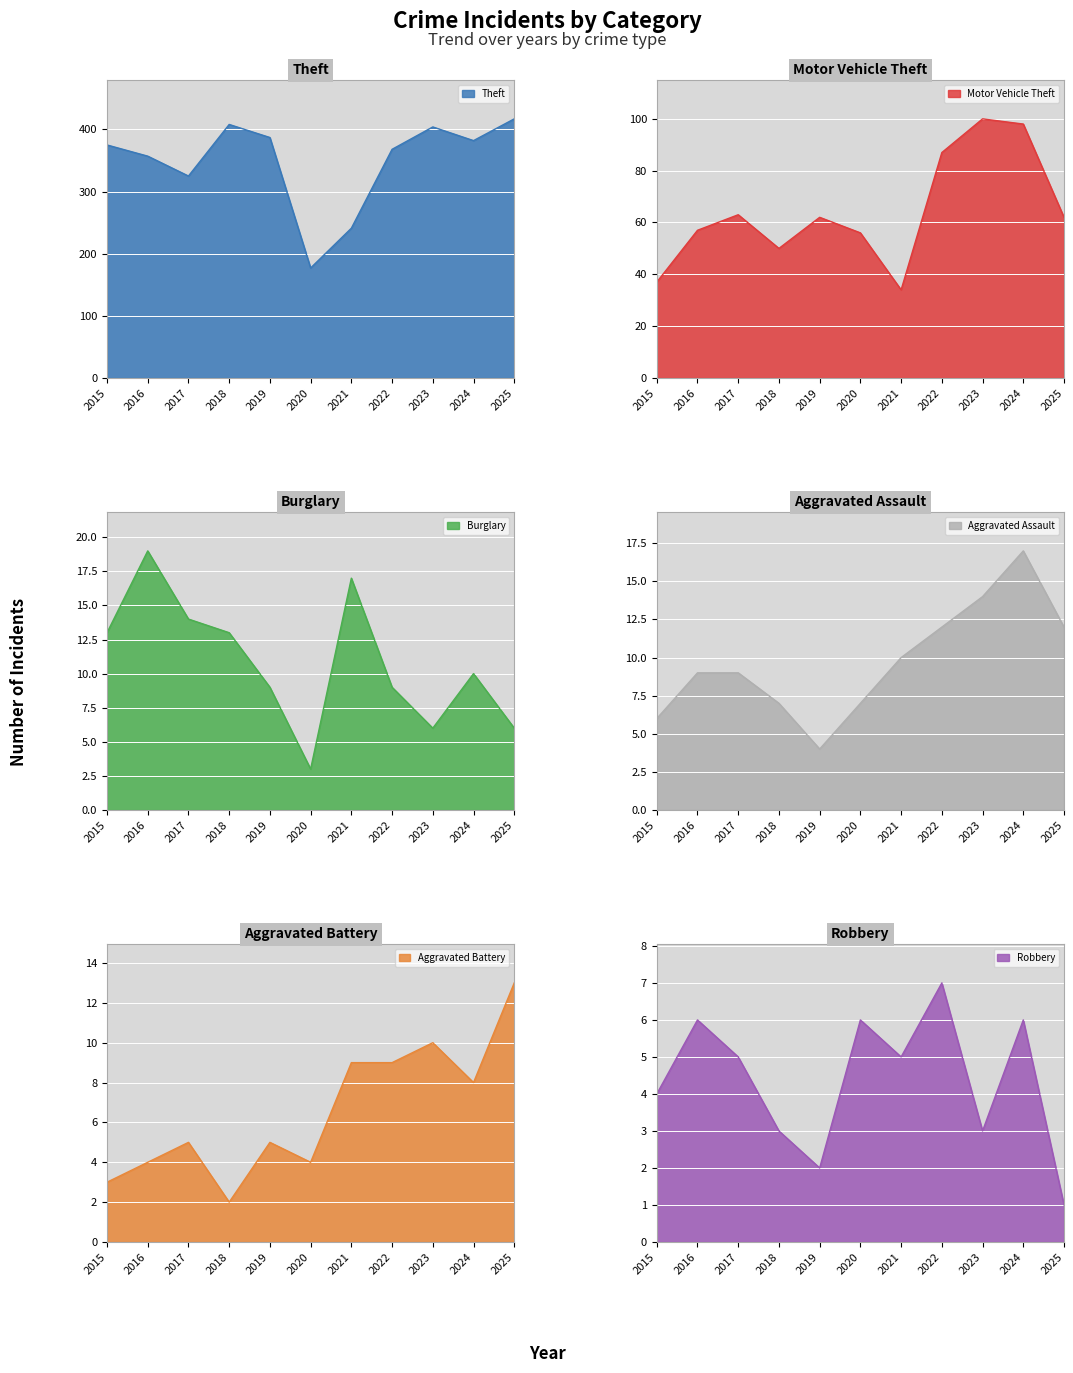

Where does the Aggravated Battery series first go above 5?

2021